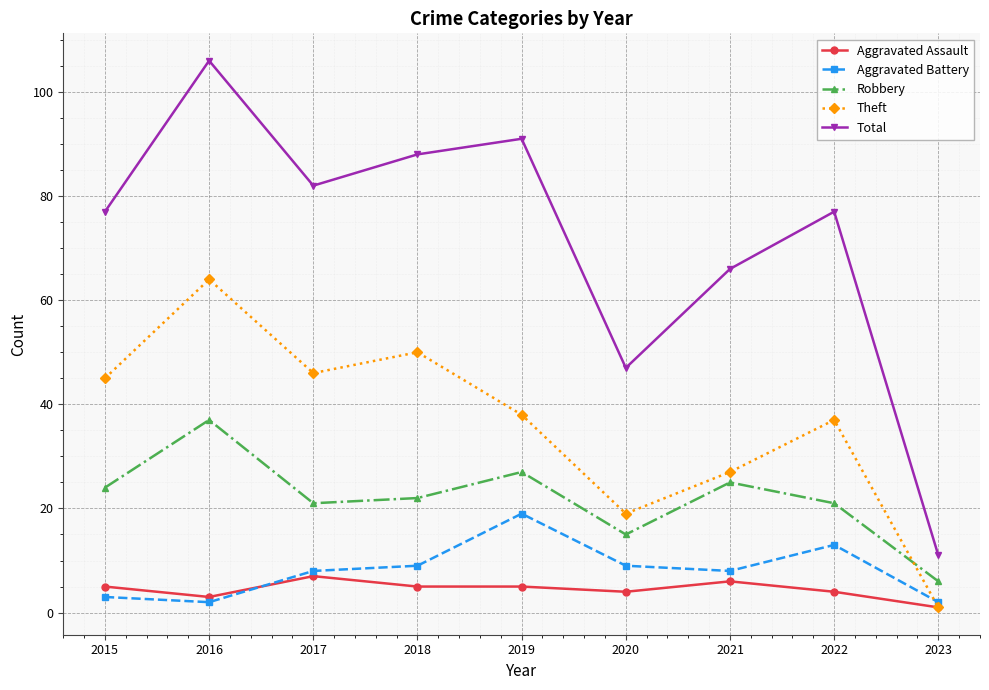

What is the total value across all series at 2023?

21